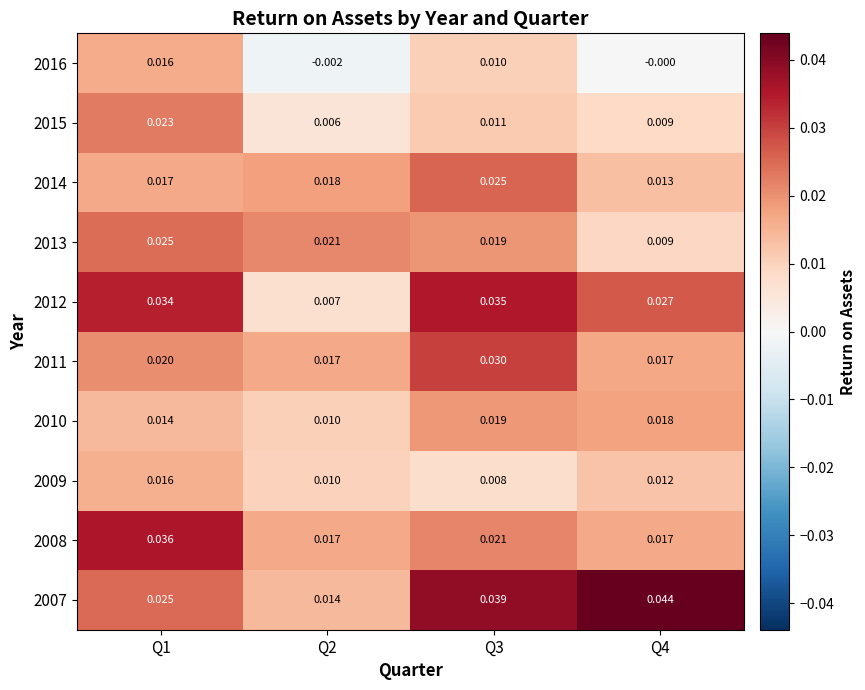

Count the number of categories in the chart.

4